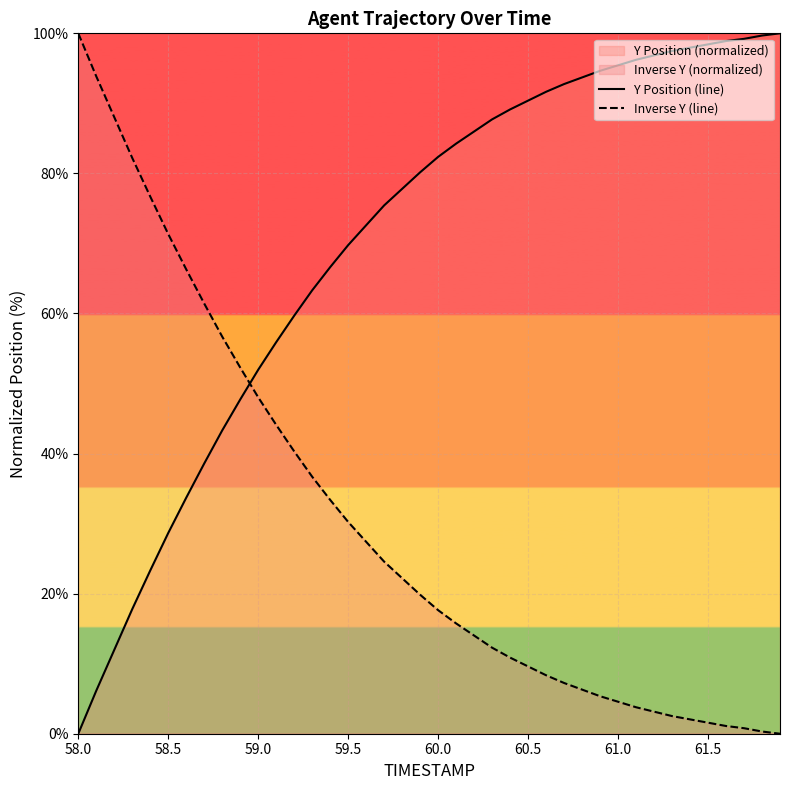

Does the chart display data point markers on the line(s)?

No